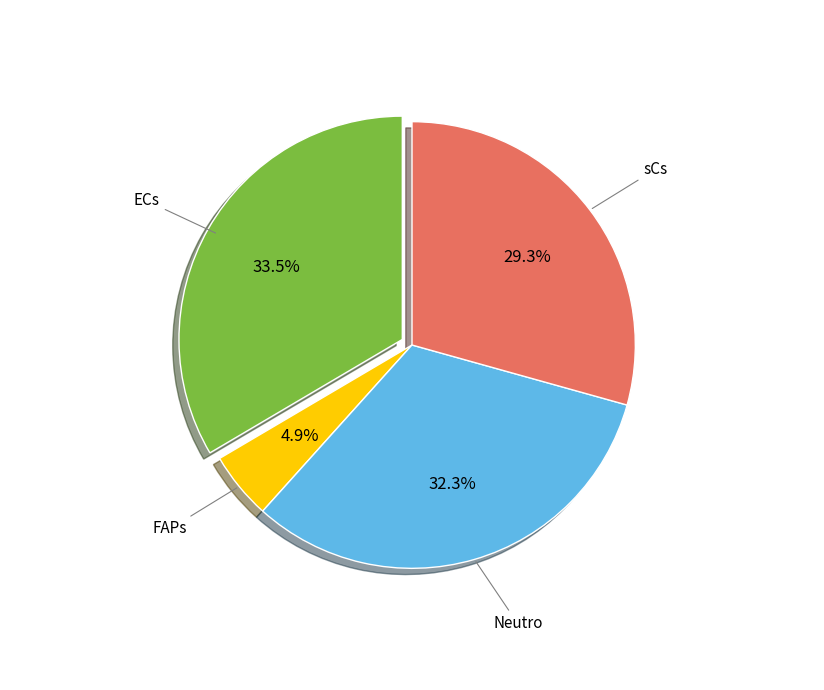

To the nearest percent, what is the combined percentage of sCs and ECs?

63%